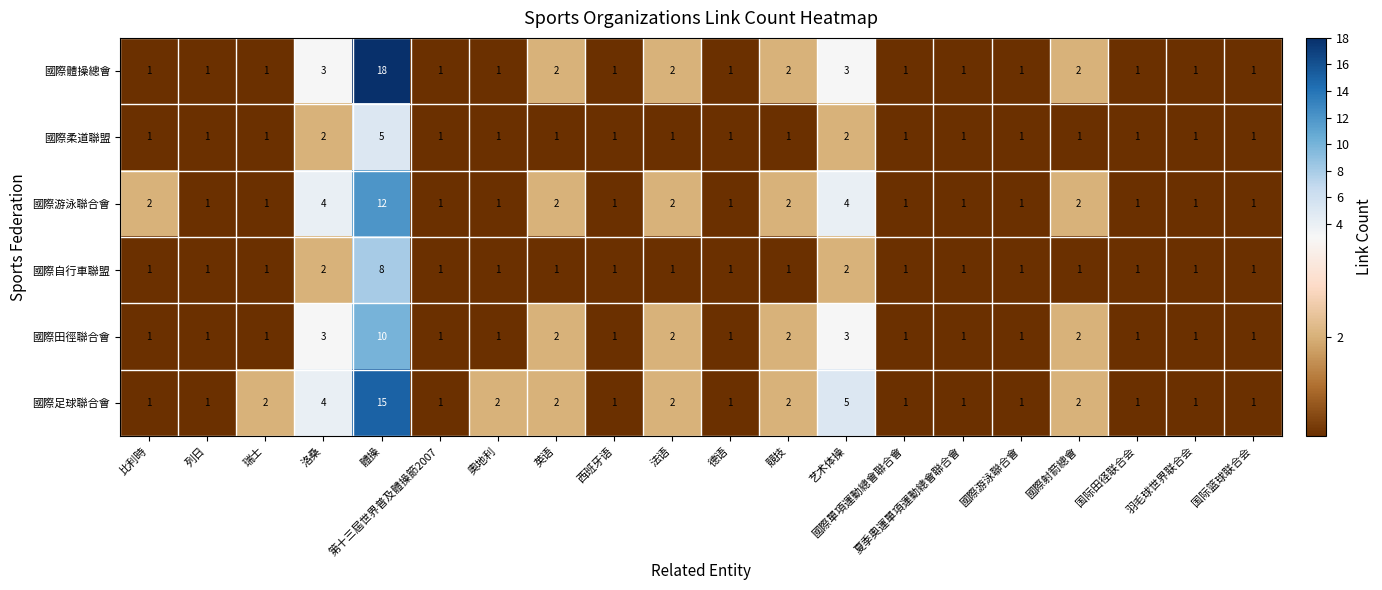

What is the minimum value shown in the chart?

1